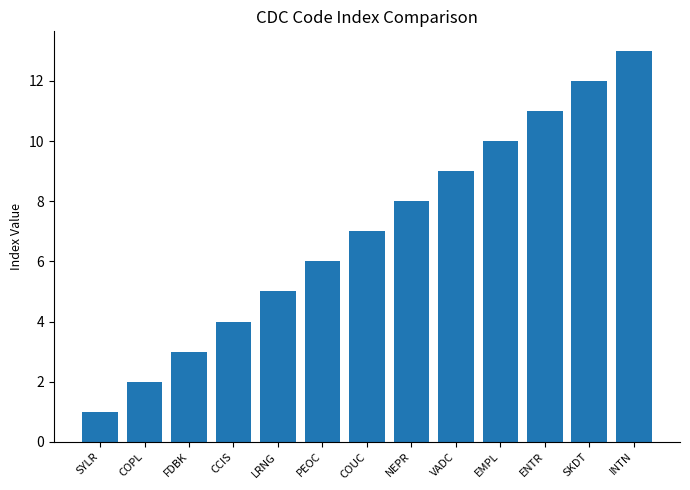

What is the approximate value at SYLR?

1